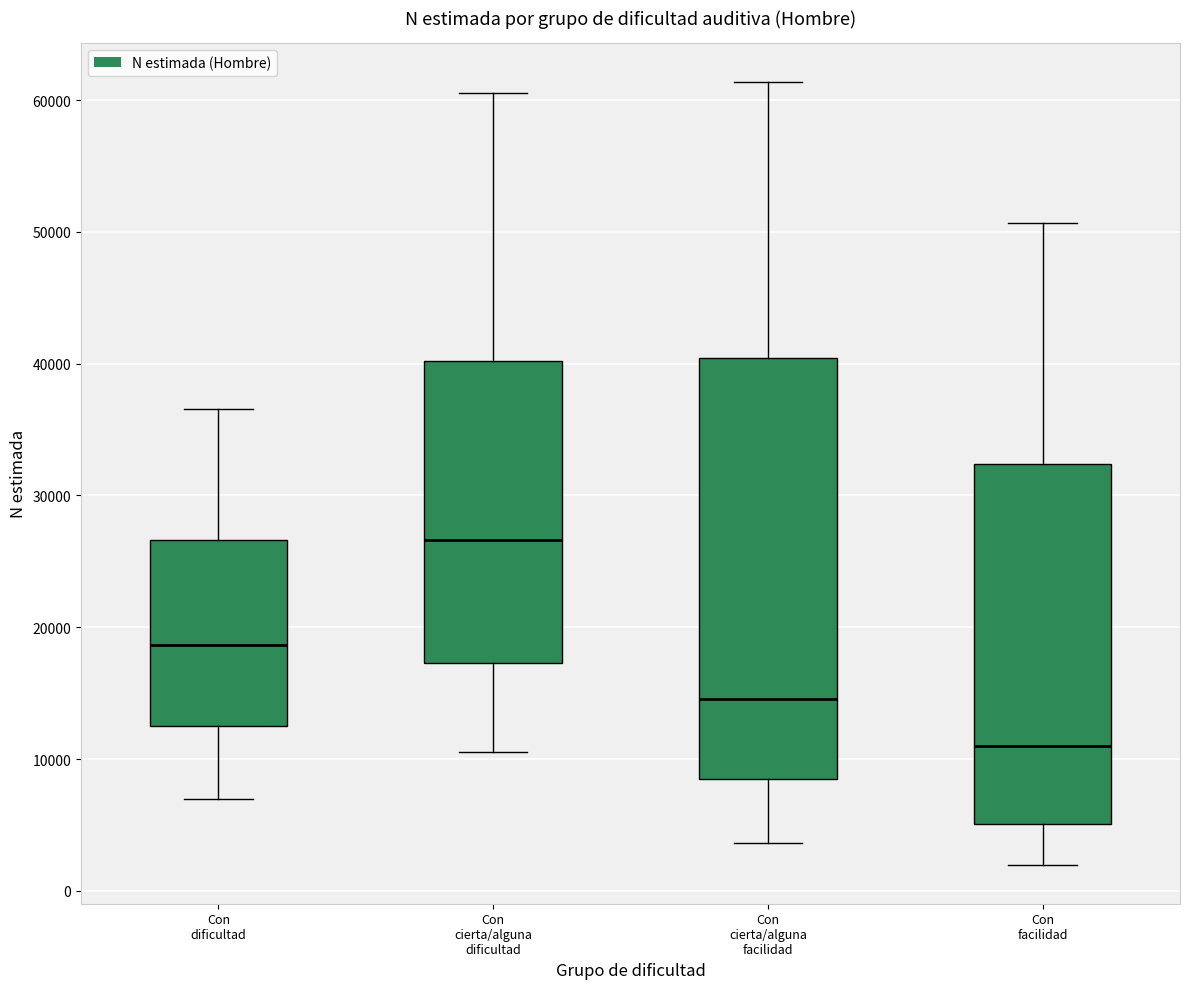

Reading left to right, transcribe this box plot: for each box, give where its median line is, the range the box spans, and where its two whiskers end, as read against the y-axis. The values are not printed on the chart, so give them approximately, as read against the axis.

Con dificultad: median 19000, box 13000 to 27000, whiskers 7000 to 37000
Con cierta/alguna dificultad: median 27000, box 17000 to 40000, whiskers 11000 to 61000
Con cierta/alguna facilidad: median 15000, box 8000 to 40000, whiskers 4000 to 61000
Con facilidad: median 11000, box 5000 to 32000, whiskers 2000 to 51000